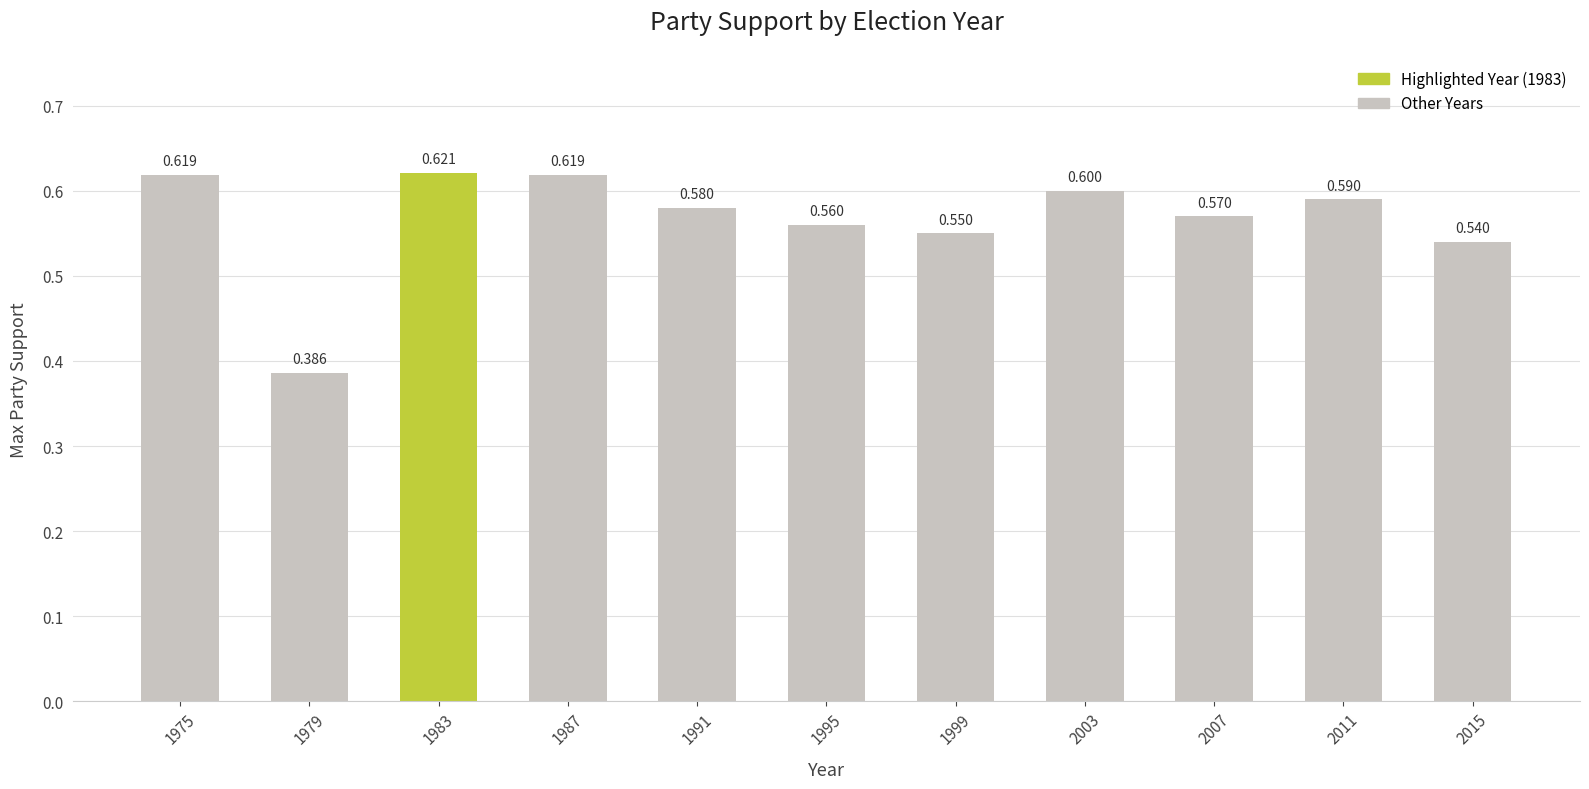

The chart shows a value of 0.6 at 2011. True or false?

True